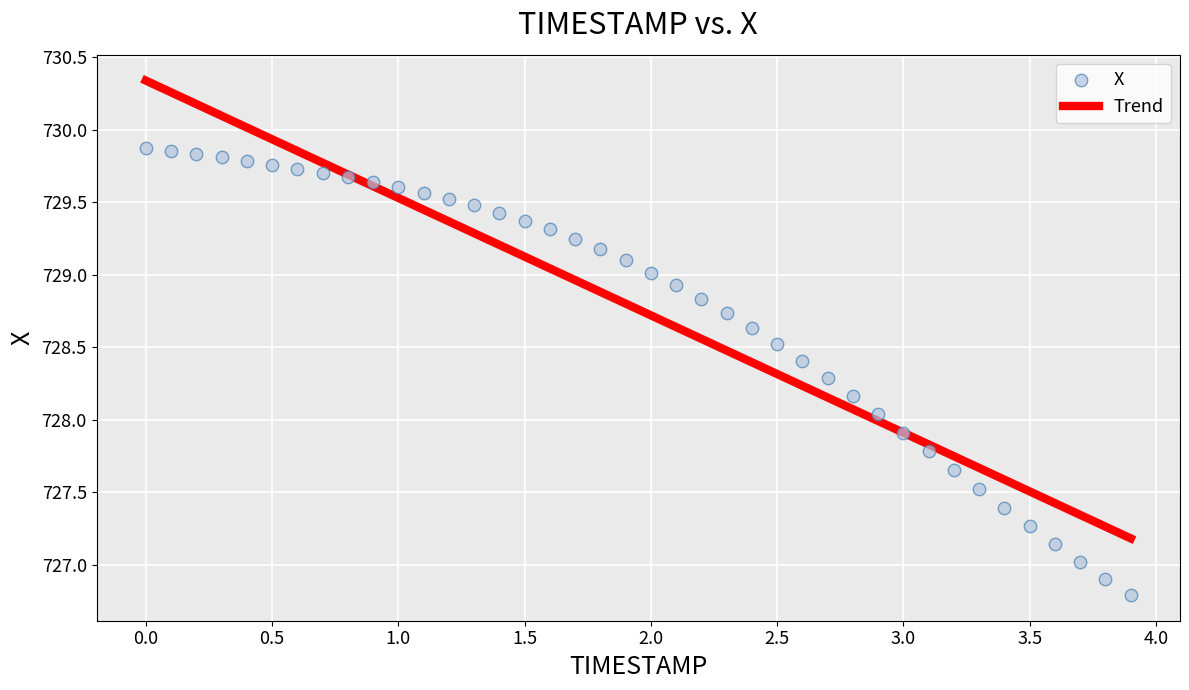

What is the range of X values (max minus min)?

3.9